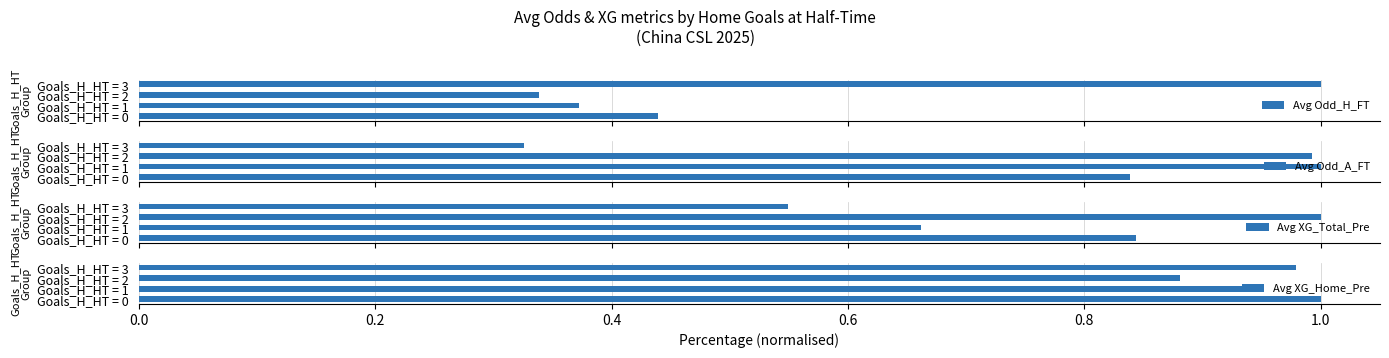

What is the difference between the second highest and minimum values in the Avg Odd_H_FT series?

0.1